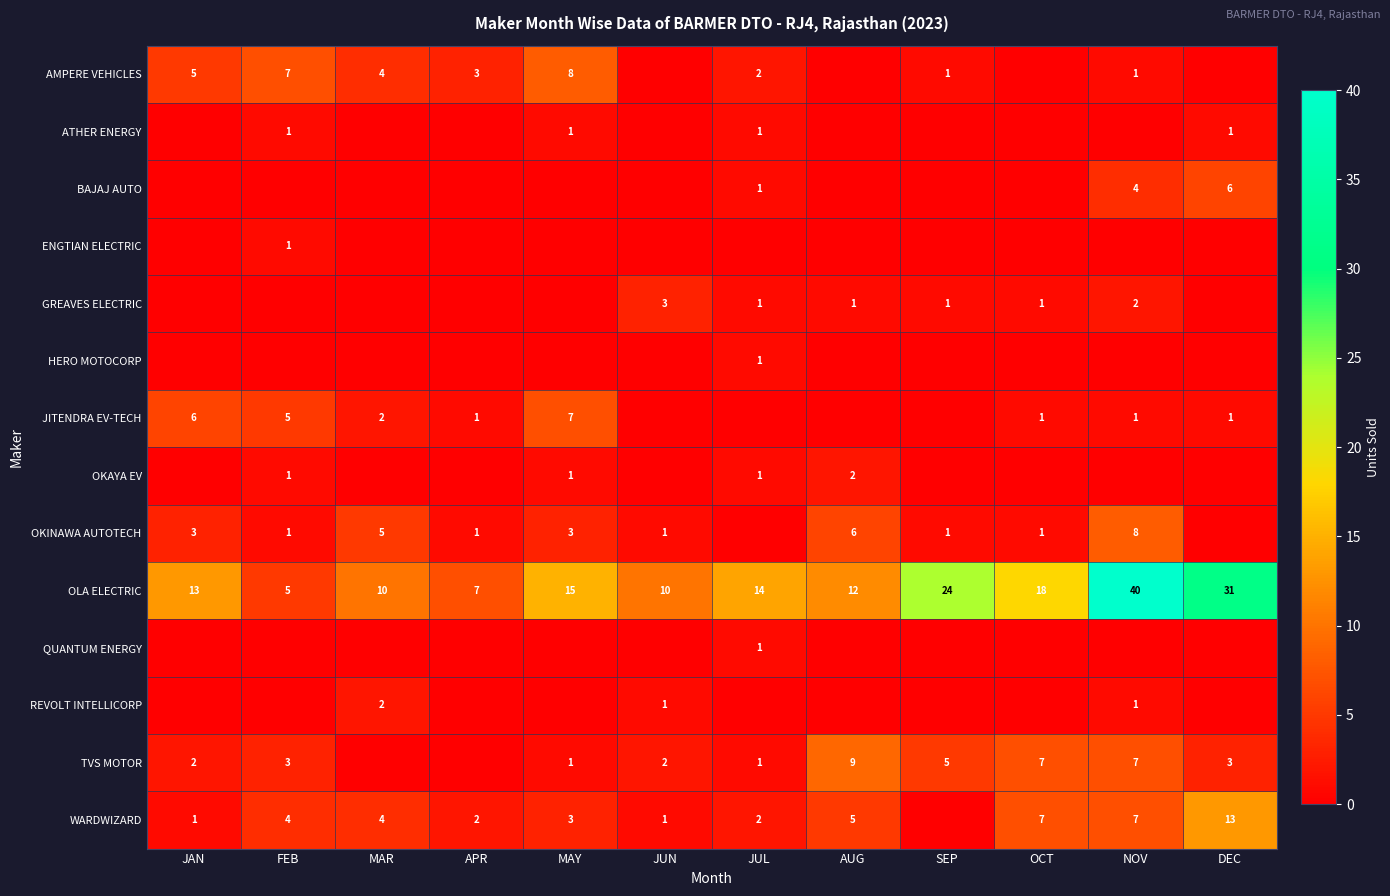

At which category does the chart reach its minimum across all series?

JUN